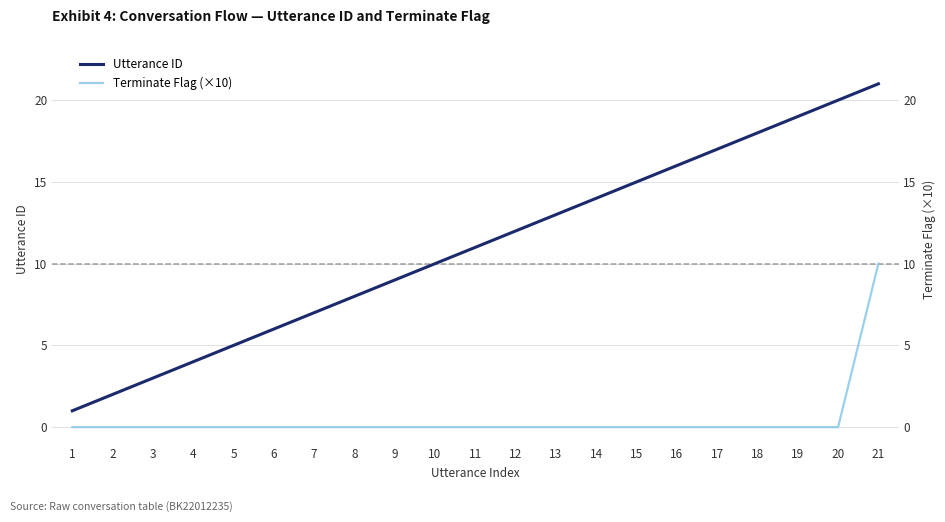

True or false: Utterance ID and Terminate Flag (×10) intersect in this chart.

False